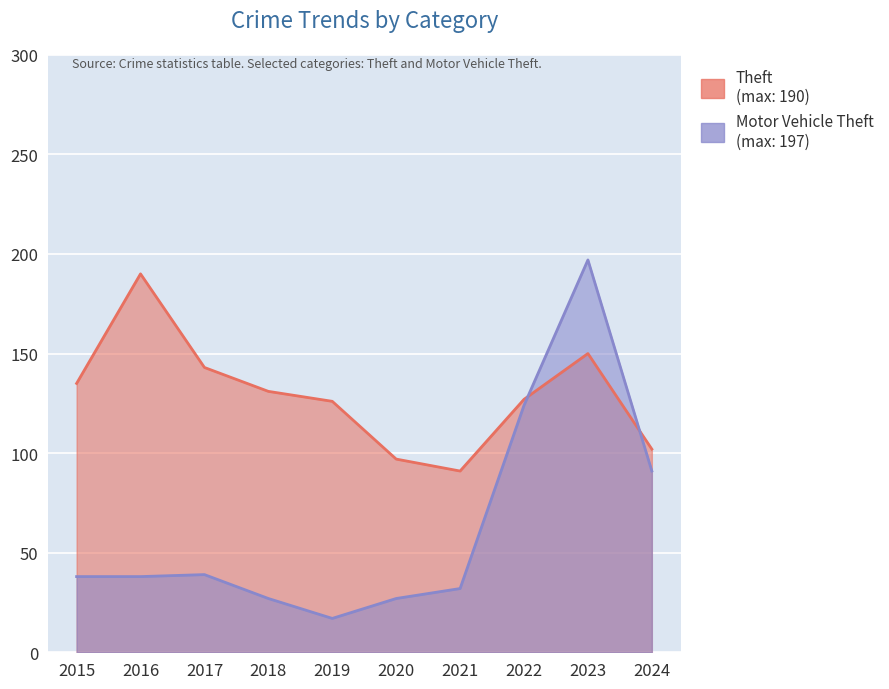

Reading left to right, transcribe all the data shown in this chart.

Theft: 135	190	143	131	126	97	91	127	150	102
Motor Vehicle Theft: 38	38	39	27	17	27	32	124	197	91